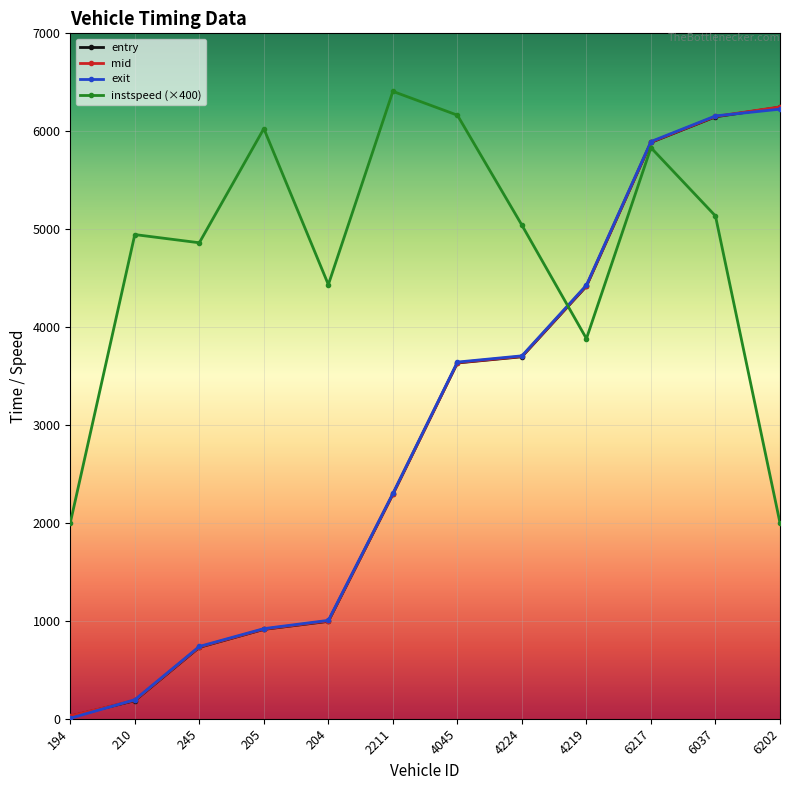

At how many categories does at least one series exceed 174?

12